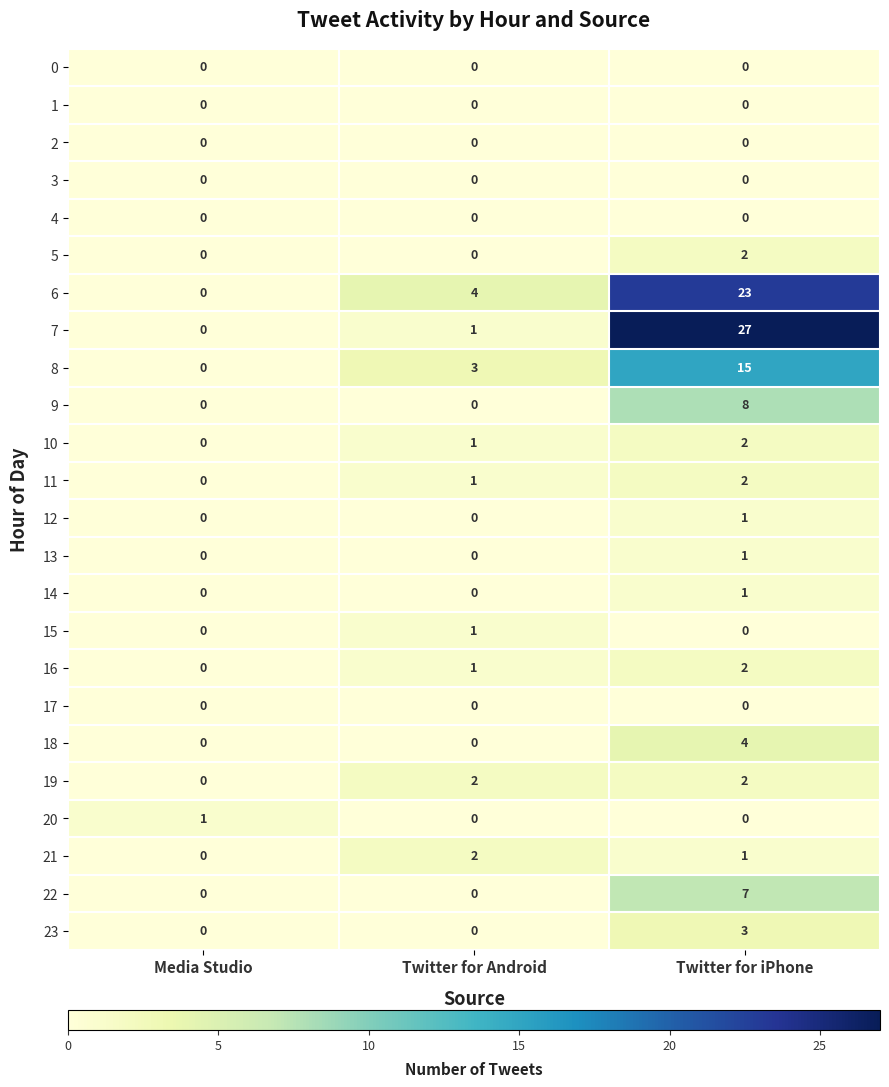

What is the total value across all series at Twitter for iPhone?

101